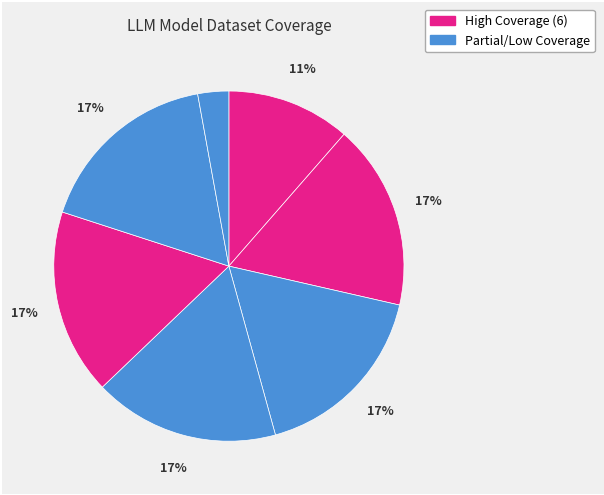

How many segments does this pie chart have?

7